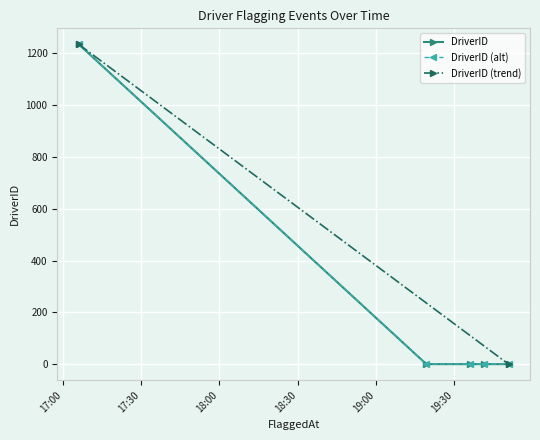

Which has a higher value, 2025-08-06 19:19:19 or 2025-08-06 19:41:22?

2025-08-06 19:19:19